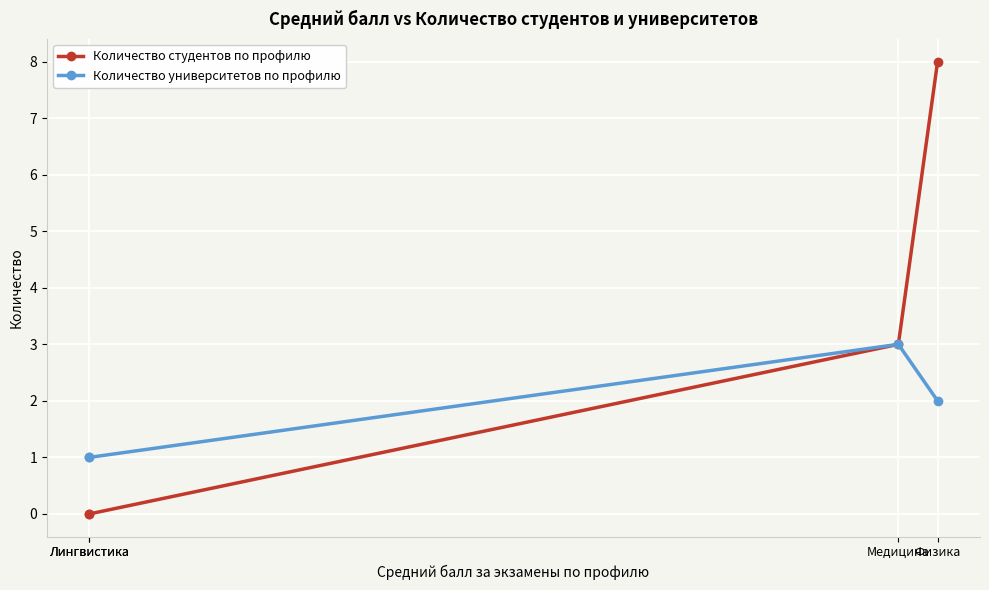

True or false: Количество университетов по профилю has a value of 1 at Лингвистика.

False